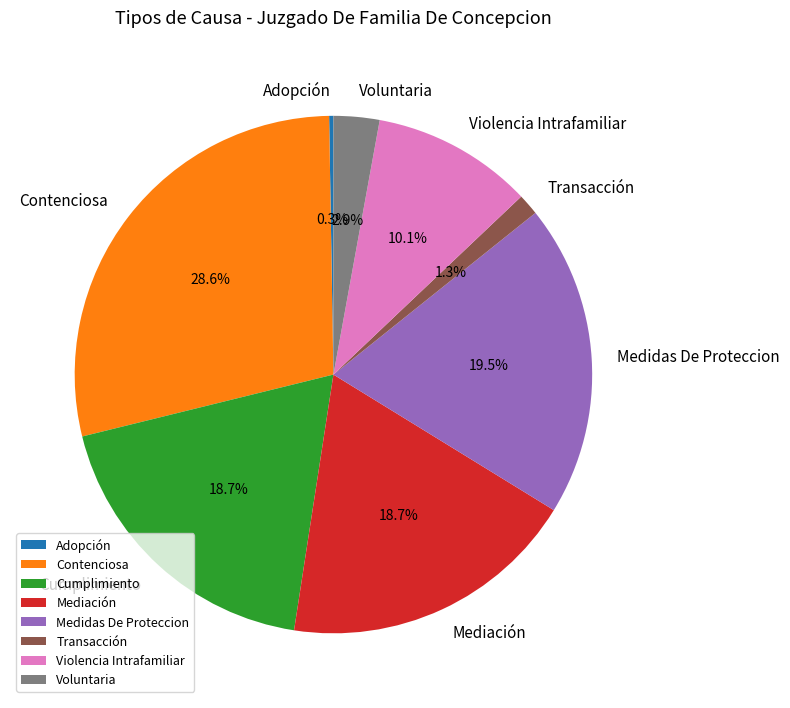

Is it true that Voluntaria is 3% of the pie?

True